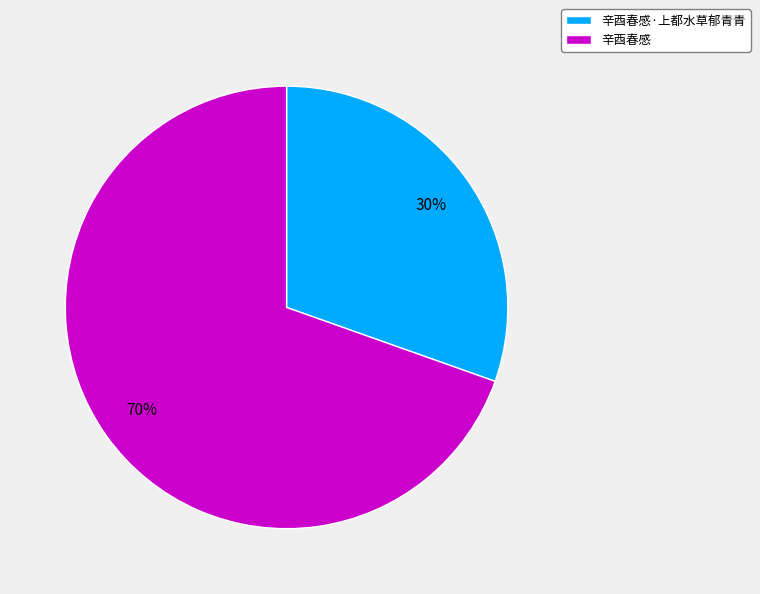

To the nearest percent, what portion does 辛酉春感 represent?

70%